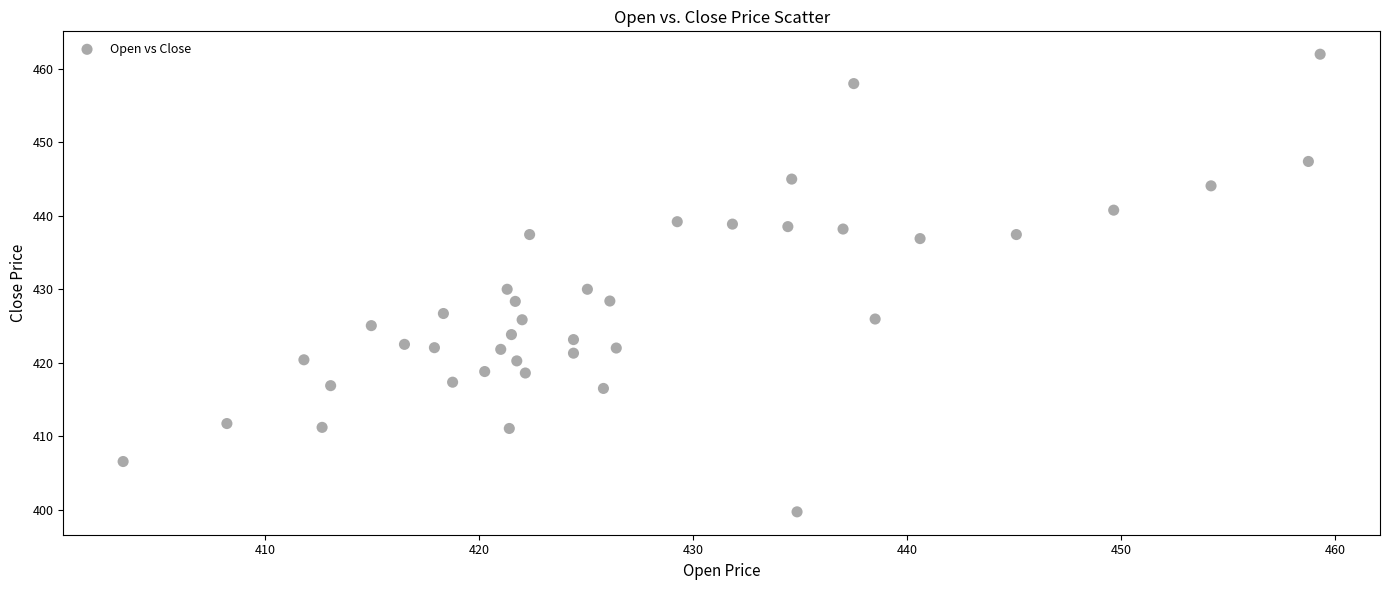

What is the range of X values (max minus min)?

55.9